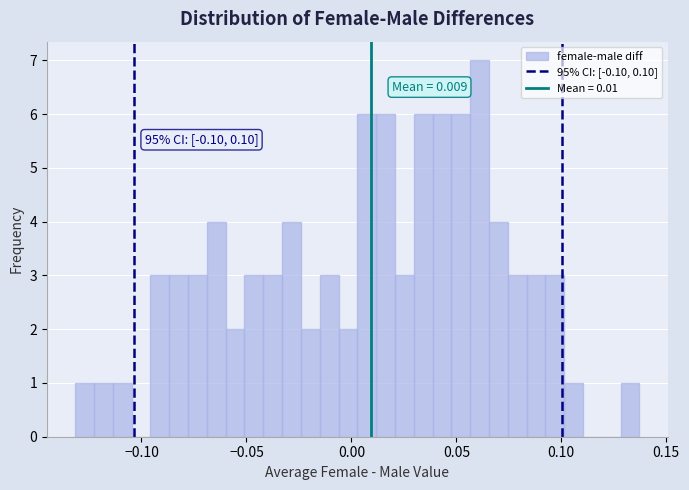

Read against the x-axis, roughly where is the centre of the tallest bar?

0.060